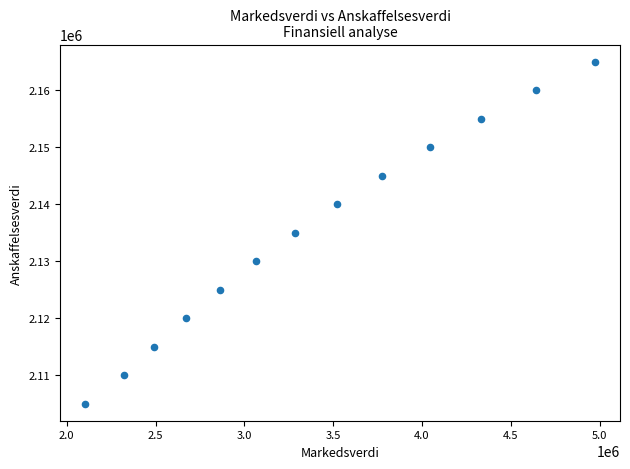

What is the range of X values (max minus min)?

2865461